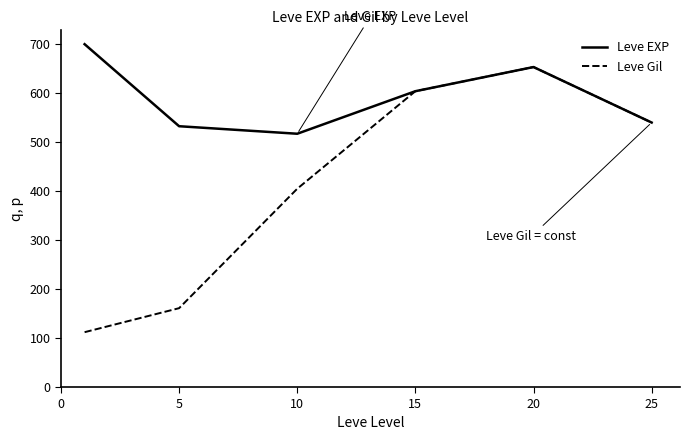

Which series has the largest total across all categories?

Leve EXP